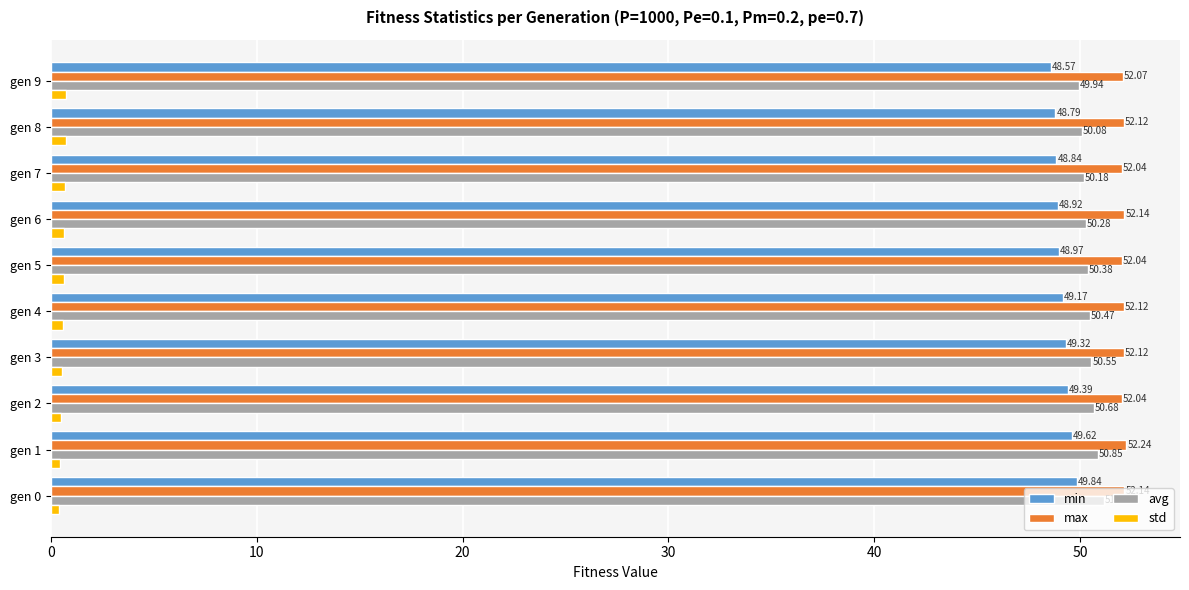

Which series changed the most between gen 1 and gen 9?

min